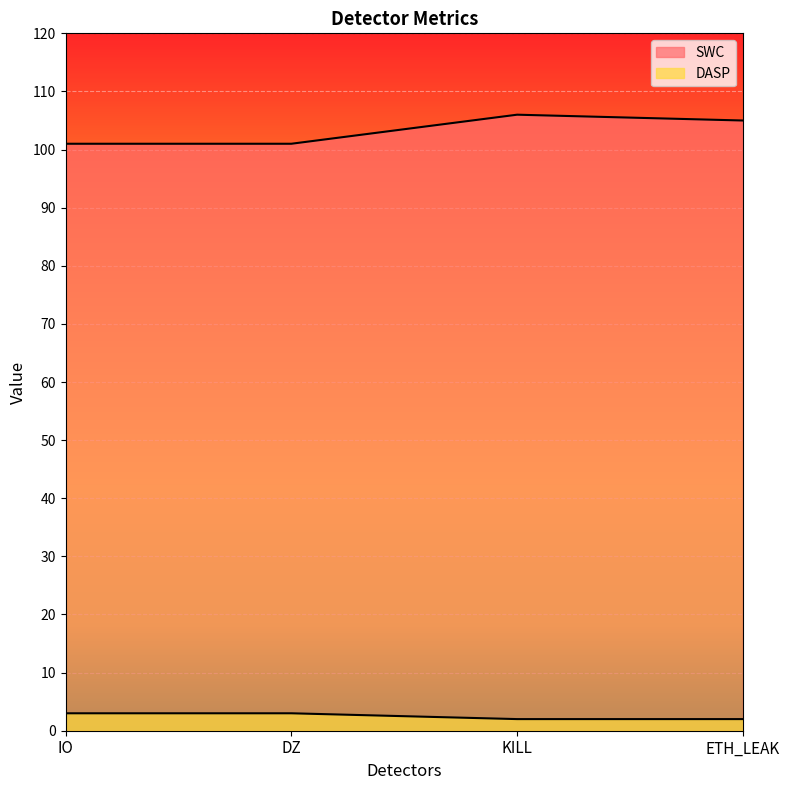

Reading left to right, extract all data points from this chart.

SWC: 101	101	106	105
DASP: 3	3	2	2